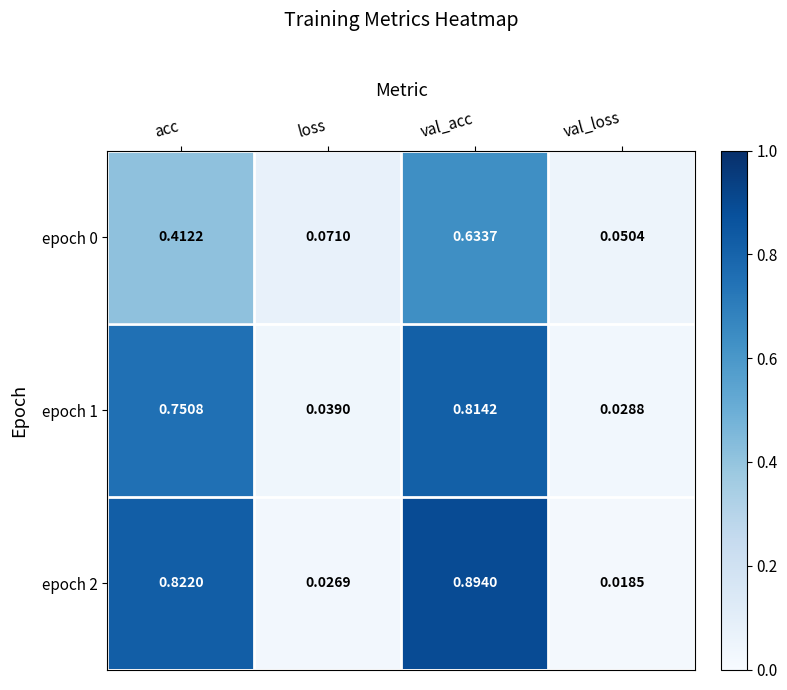

List the labels in order of epoch 2 value, largest first.

val_acc, acc, loss, val_loss